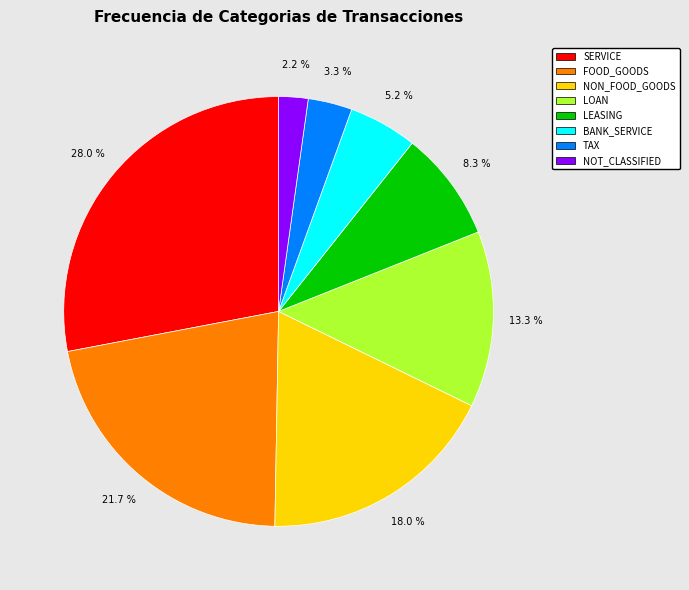

What percentage is the TAX slice, to the nearest percent?

3%